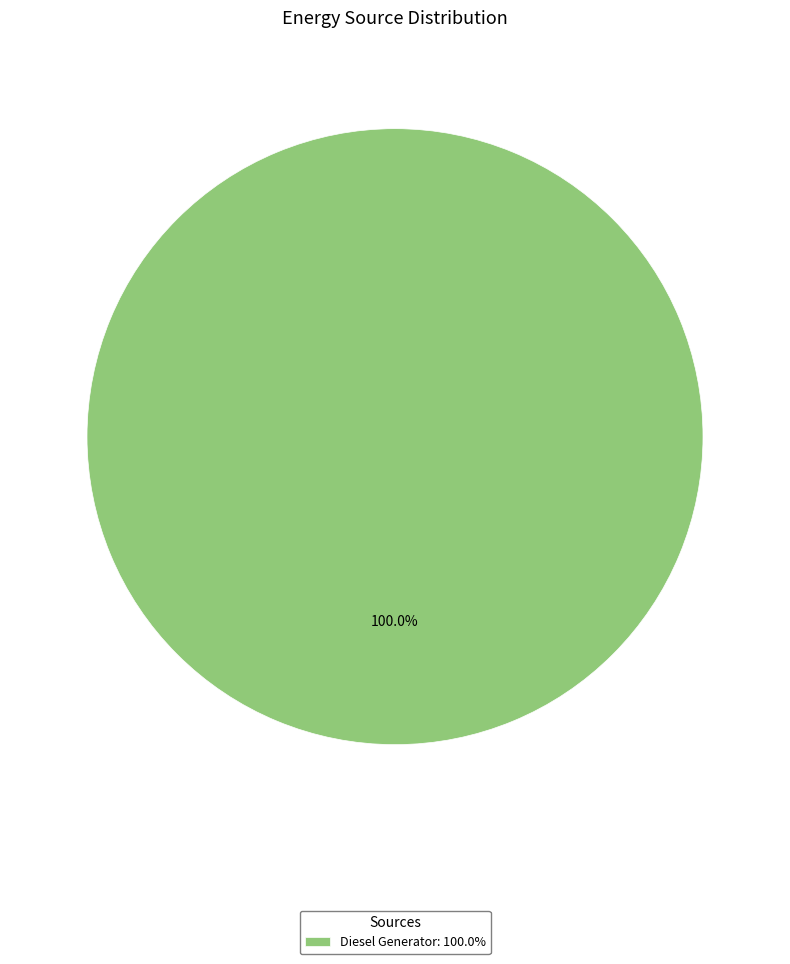

Which slice represents more than half of the pie?

Diesel Generator: 100.0%